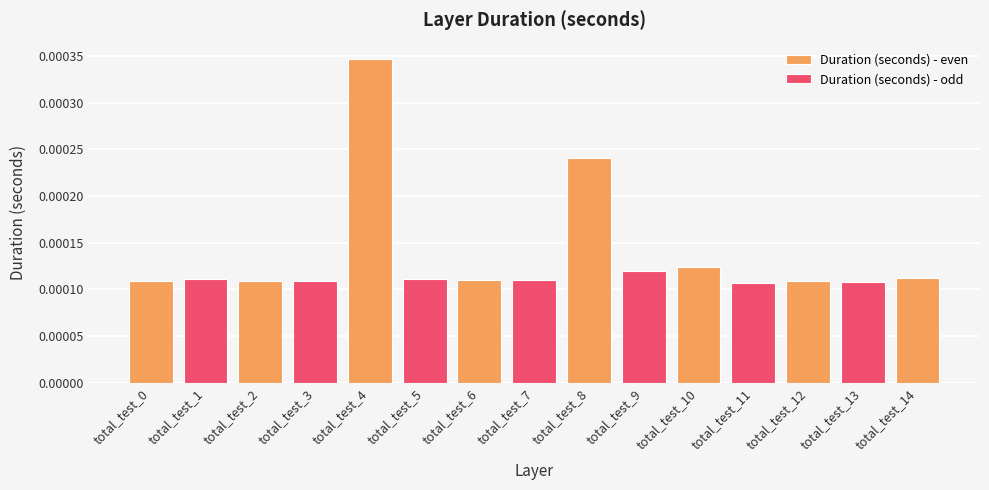

Between total_test_12 and total_test_7, which is larger?

total_test_7